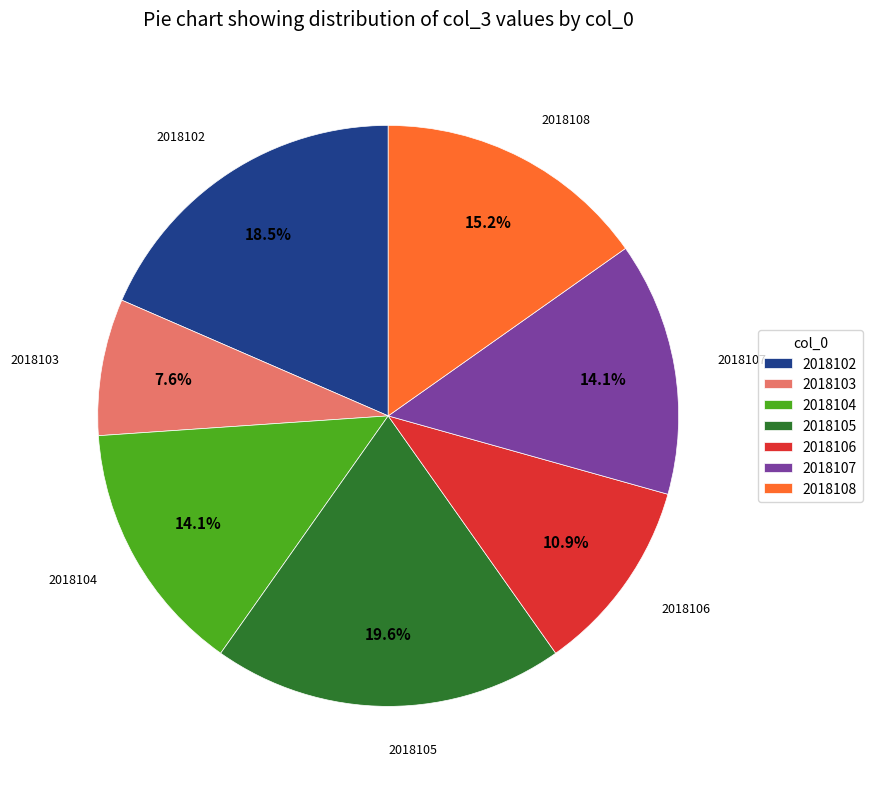

Do 2018104 and 2018107 together represent more than half of the pie?

No